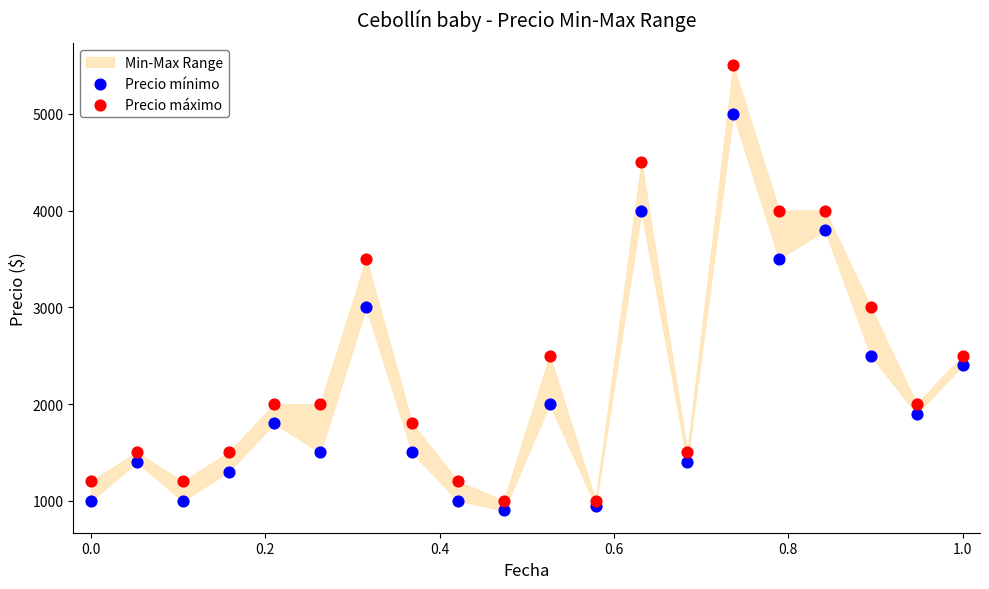

Which series contains the highest Y value?

Precio máximo